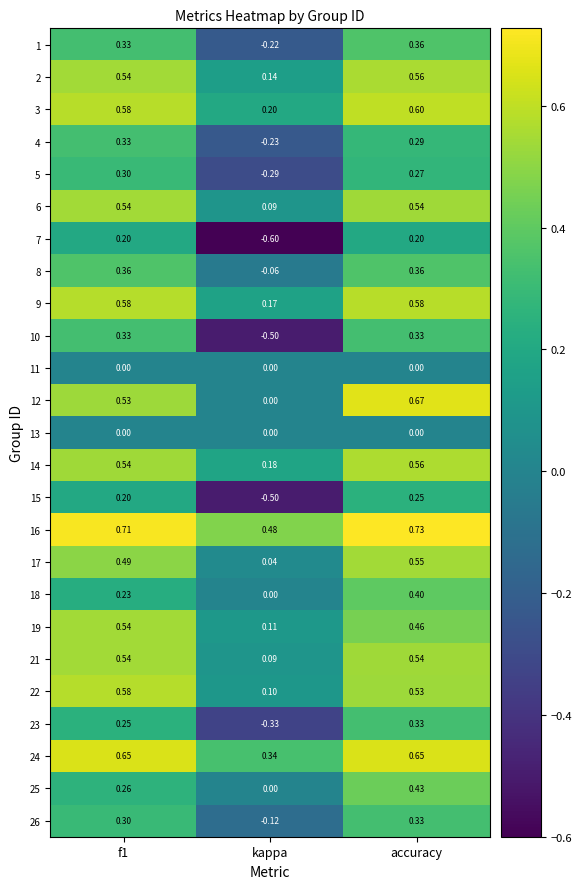

Where is 22 nearest to the value 0?

kappa